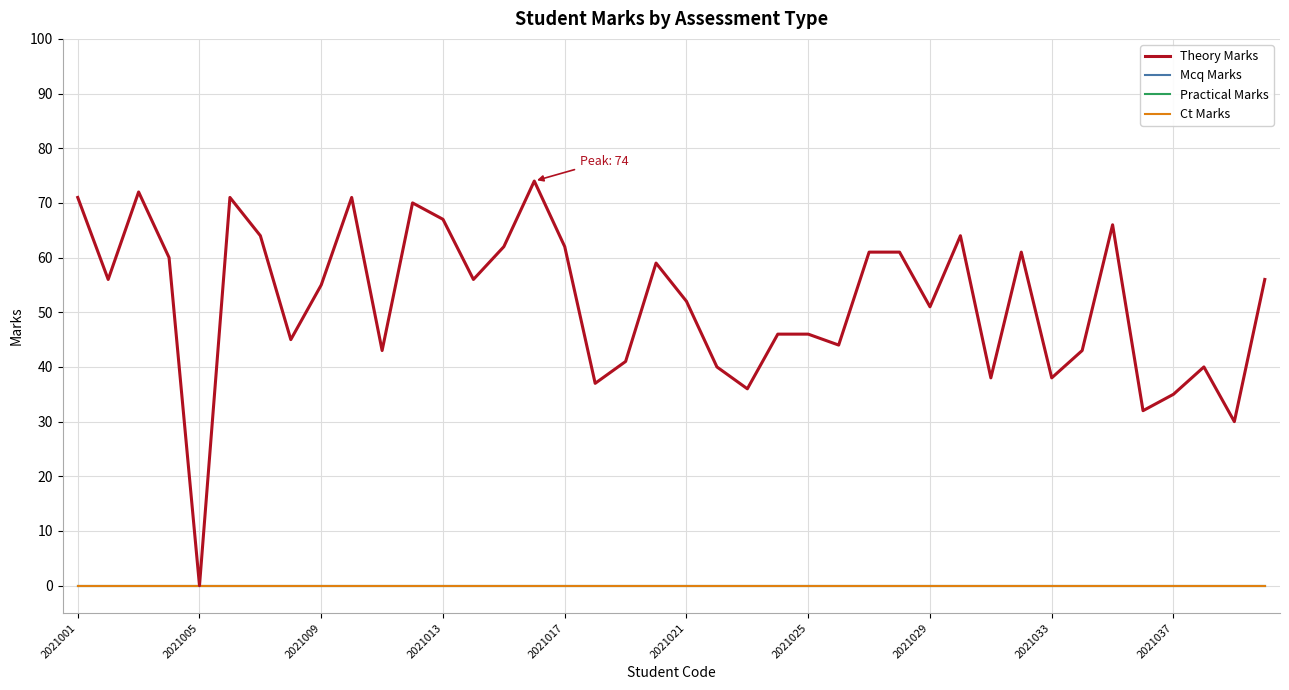

What is the greatest value displayed?

74